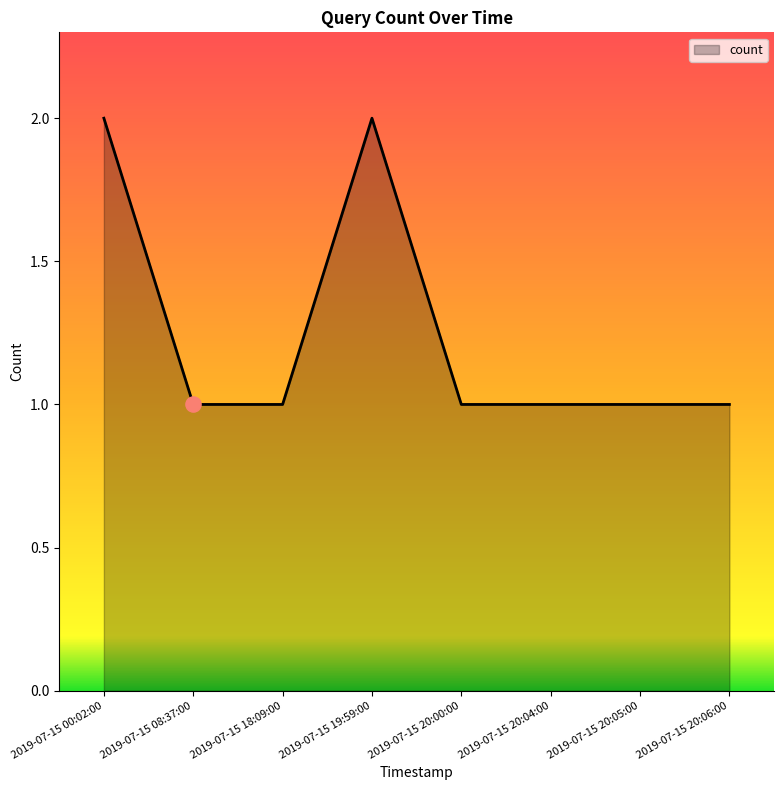

What is the change in value from 2019-07-15 00:02:00 to 2019-07-15 18:09:00?

-1